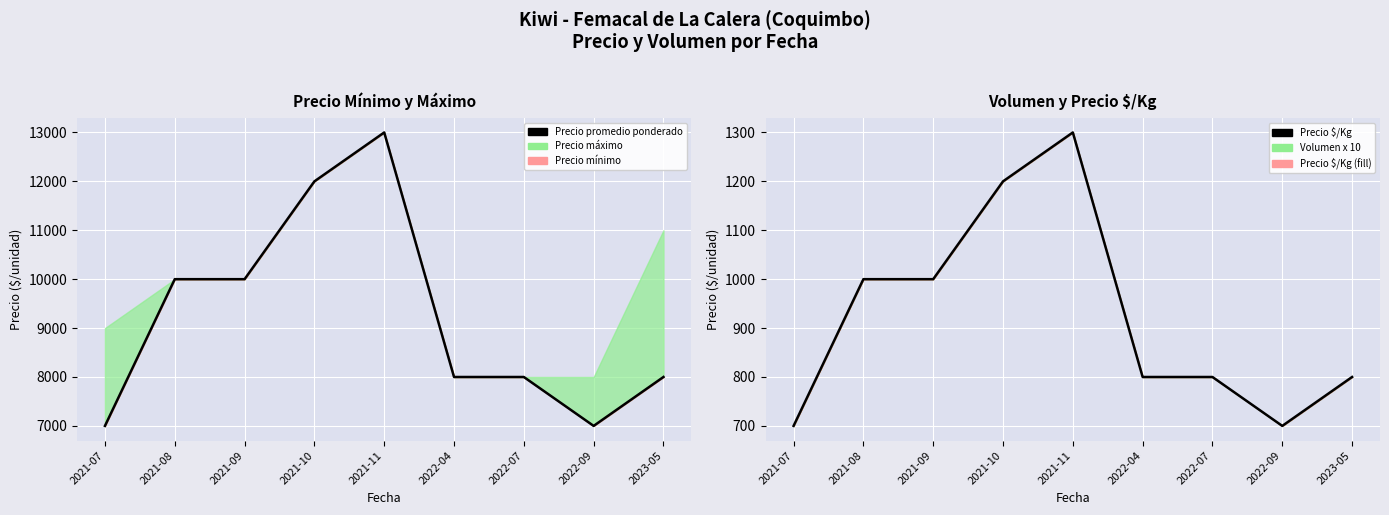

What is the average value of the Precio promedio ponderado series?

9222